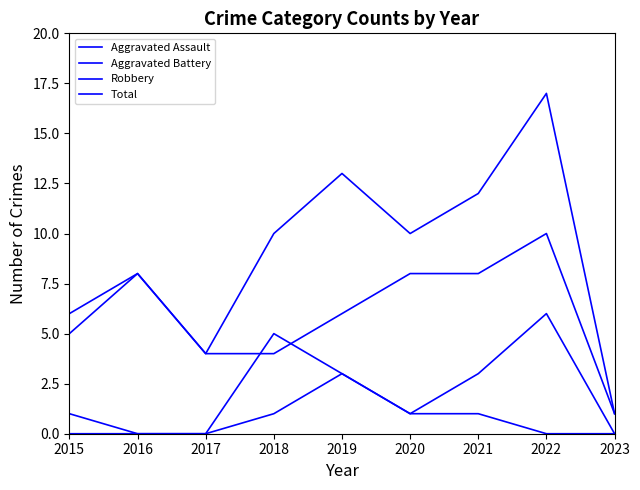

Reading left to right, list all the values displayed in this chart.

Aggravated Assault: 0	0	0	1	3	1	1	0	0
Aggravated Battery: 1	0	0	5	3	1	3	6	0
Robbery: 5	8	4	4	6	8	8	10	1
Total: 6	8	4	10	13	10	12	17	1